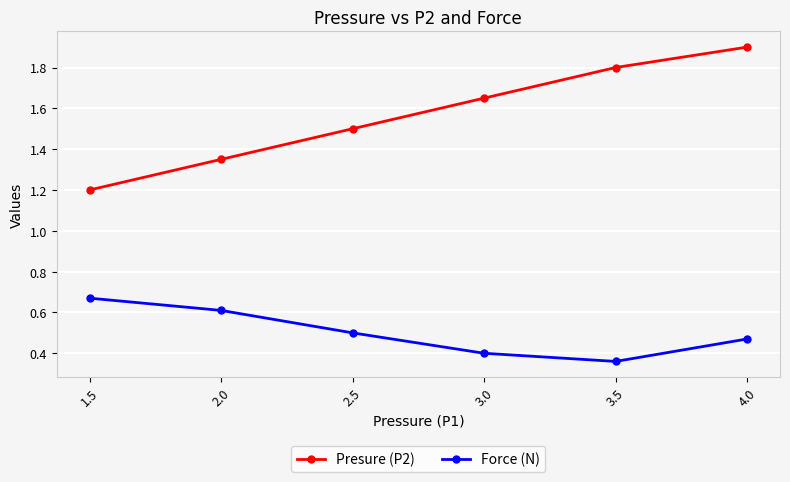

What is the highest value of the Presure (P2) series?

1.9